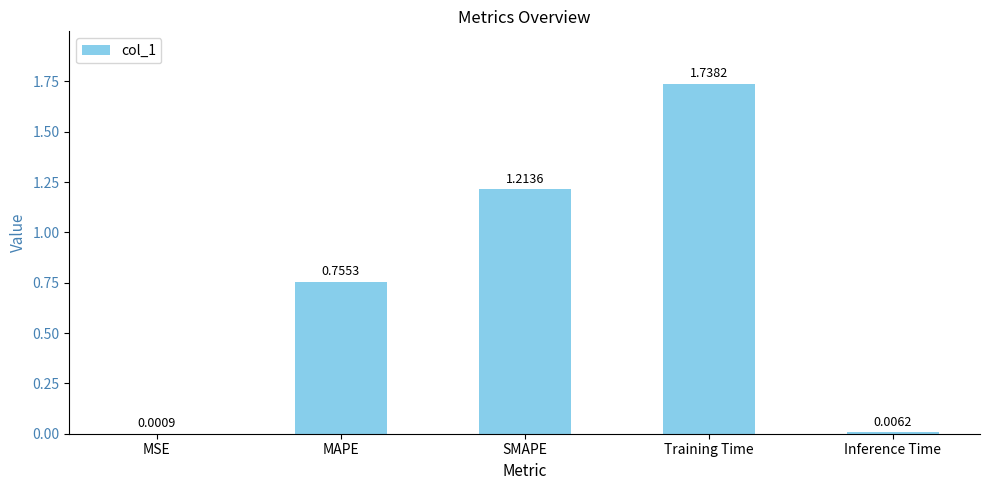

What is the sum of all values?

3.7